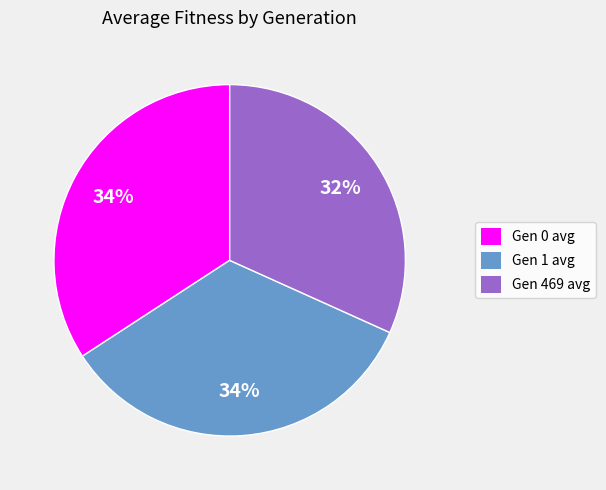

Is it true that Gen 469 avg is 32% of the pie?

True